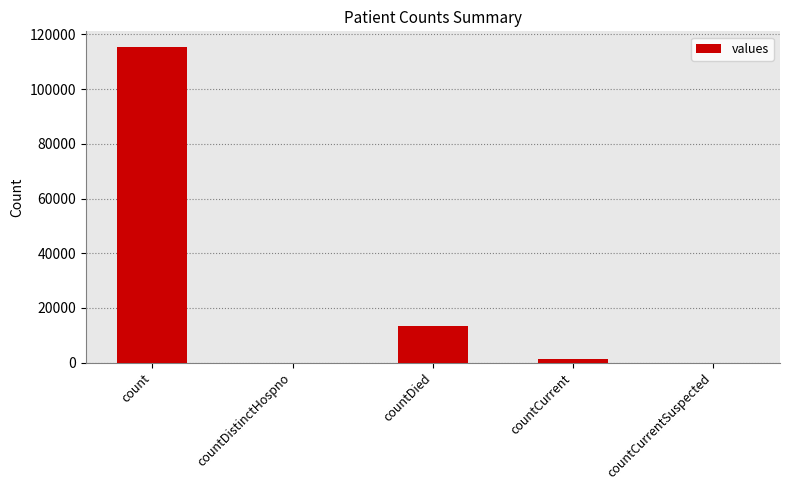

What is the greatest value displayed?

115379